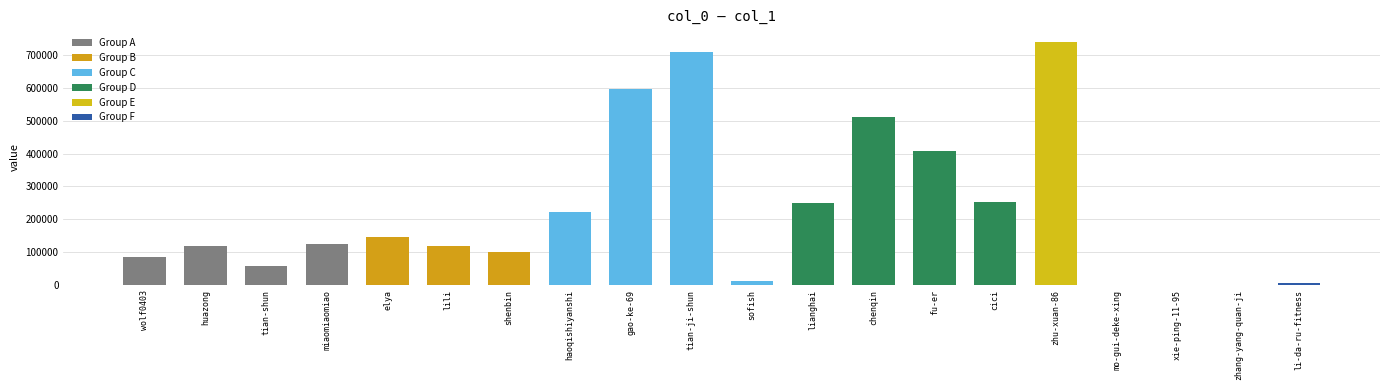

Is it true that the value at huazong is 120089?

True